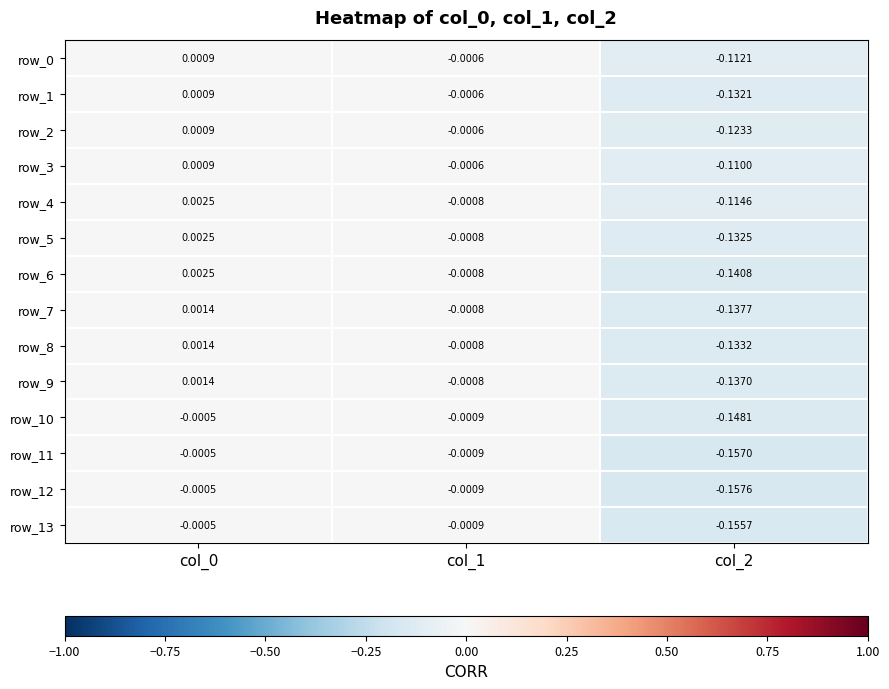

Is the value of row_10 at col_1 greater than the value of row_4 at col_1?

No